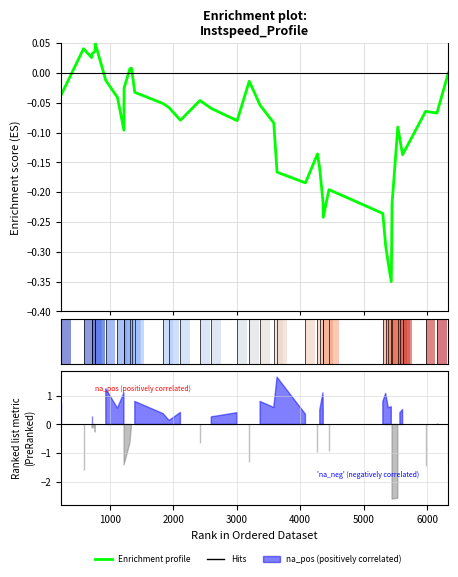

How many values exceed 0?

7